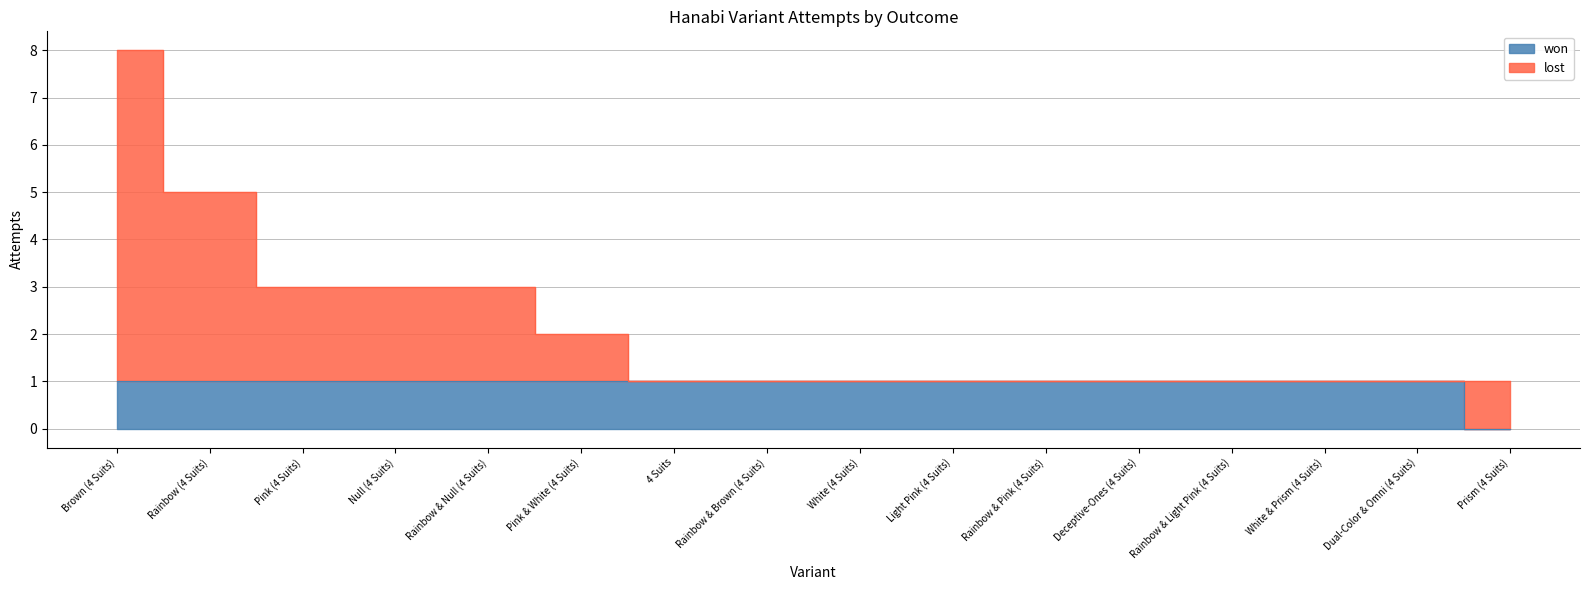

Count the lost values in the range 1 to 3.

14